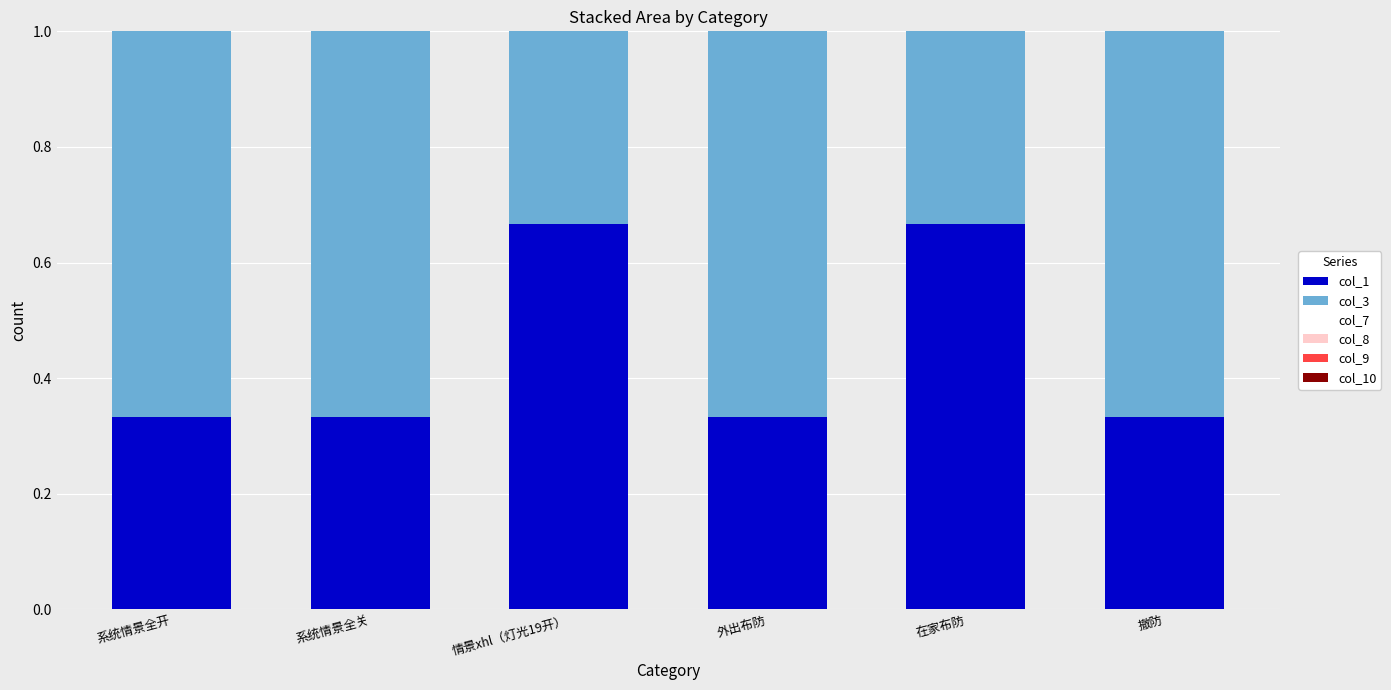

What is the sum of the col_1 values at 在家布防 and 情景xhl（灯光19开）?

1.3